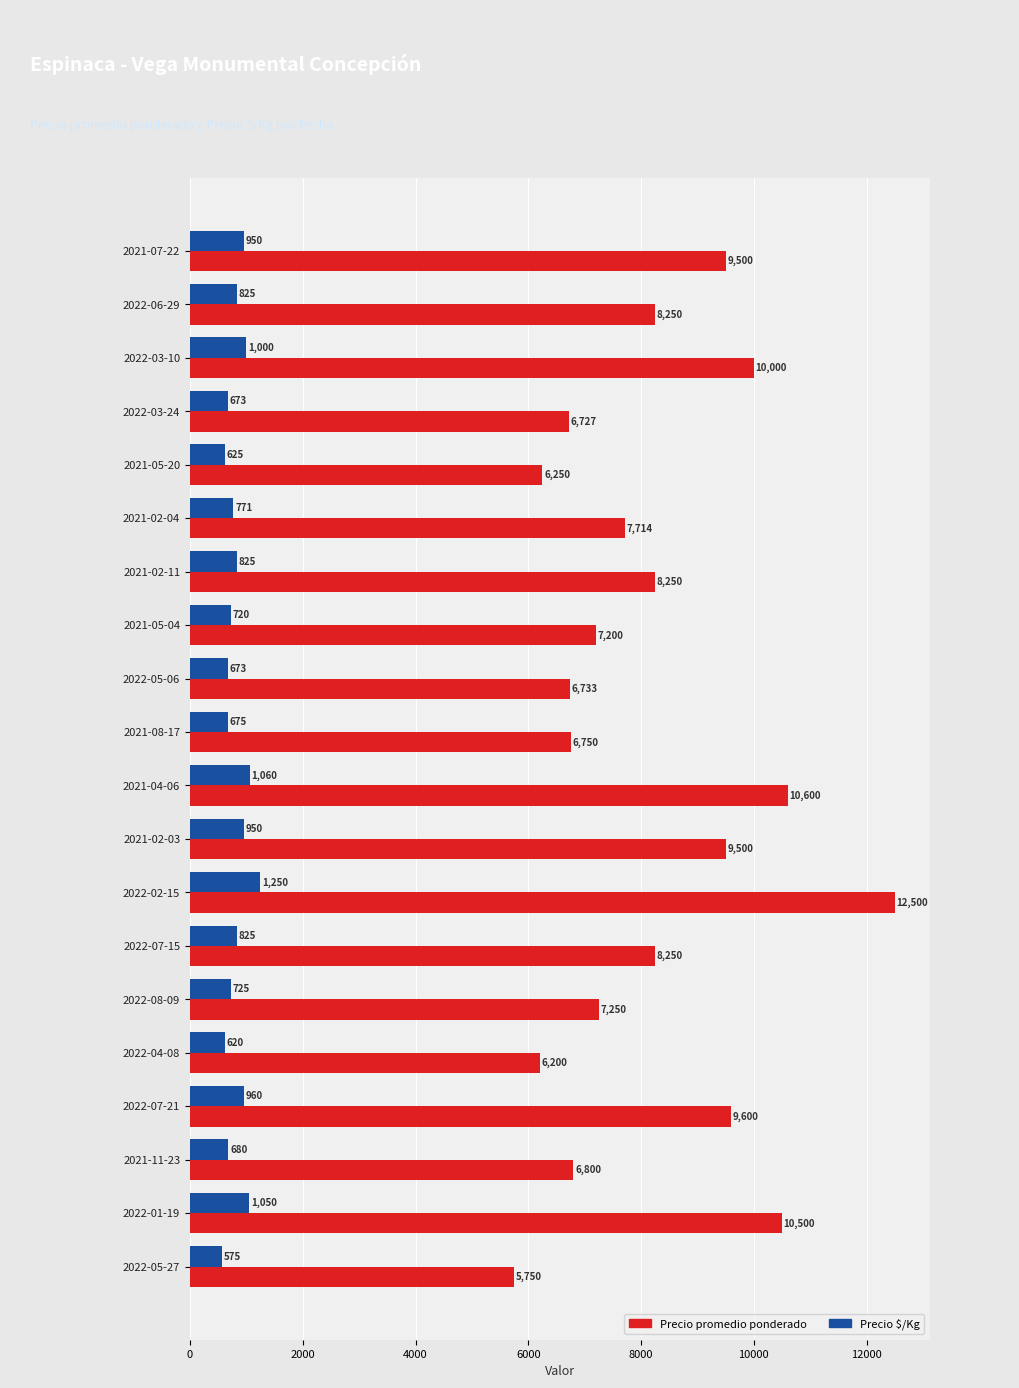

Which series changed the most between 2022-03-24 and 2021-08-17?

Precio promedio ponderado